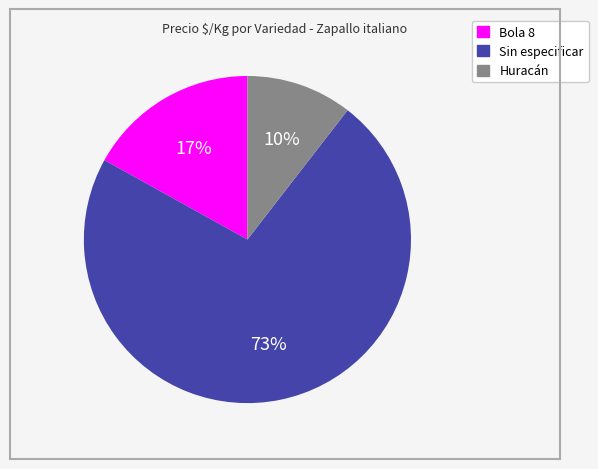

Combined, do Sin especificar and Huracán account for over 50%?

Yes